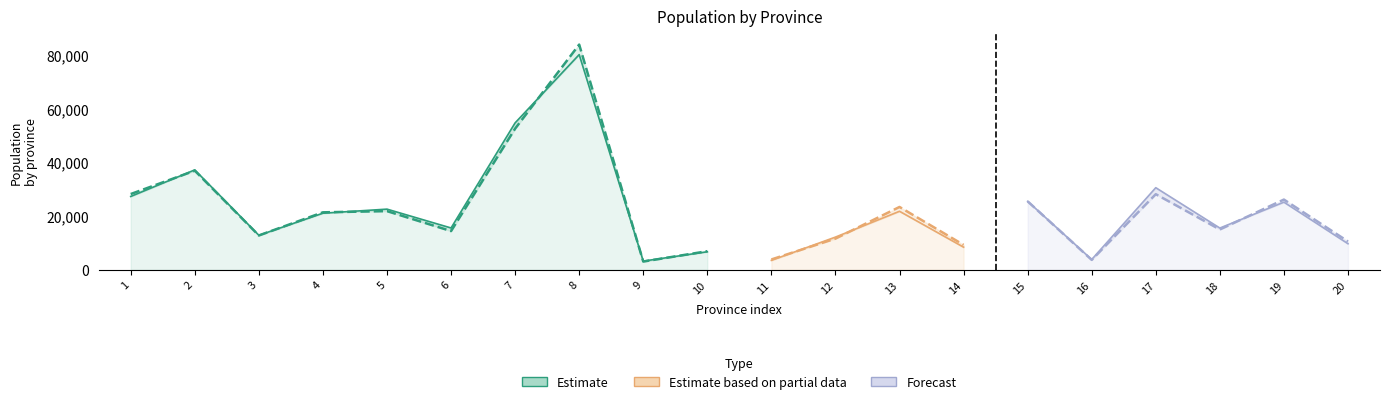

Reading left to right, list all the values displayed in this chart.

Hombre: 27301	37198	12851	21070	22586	15574	54695	80099	3242	6722	3522	12179	21786	8432	25499	3837	30566	15544	25184	9720
Mujer: 28205	36902	12786	21400	21850	14424	52542	83837	3074	6928	3856	11618	23398	9285	25490	3695	28148	15016	26150	10564